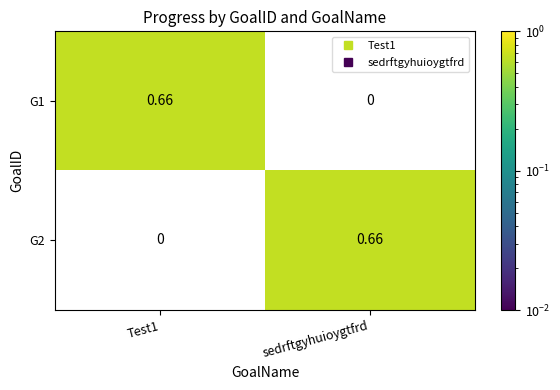

Is the value of G2 at sedrftgyhuioygtfrd greater than the value of G1 at sedrftgyhuioygtfrd?

Yes